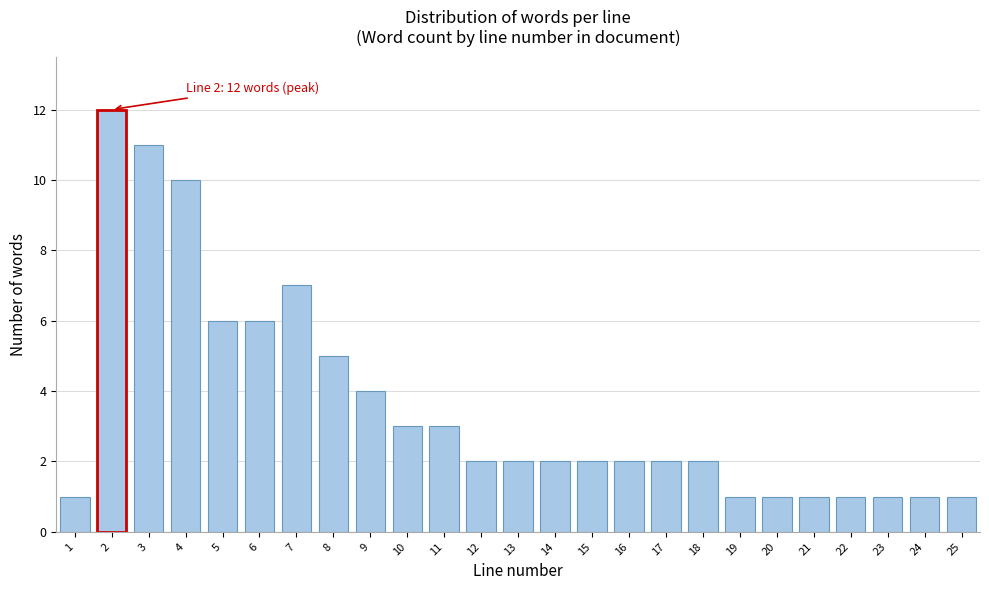

Reading left to right, transcribe all the data shown in this chart.

1=1	2=12	3=11	4=10	5=6	6=6	7=7	8=5	9=4	10=3	11=3	12=2	13=2	14=2	15=2	16=2	17=2	18=2	19=1	20=1	21=1	22=1	23=1	24=1	25=1